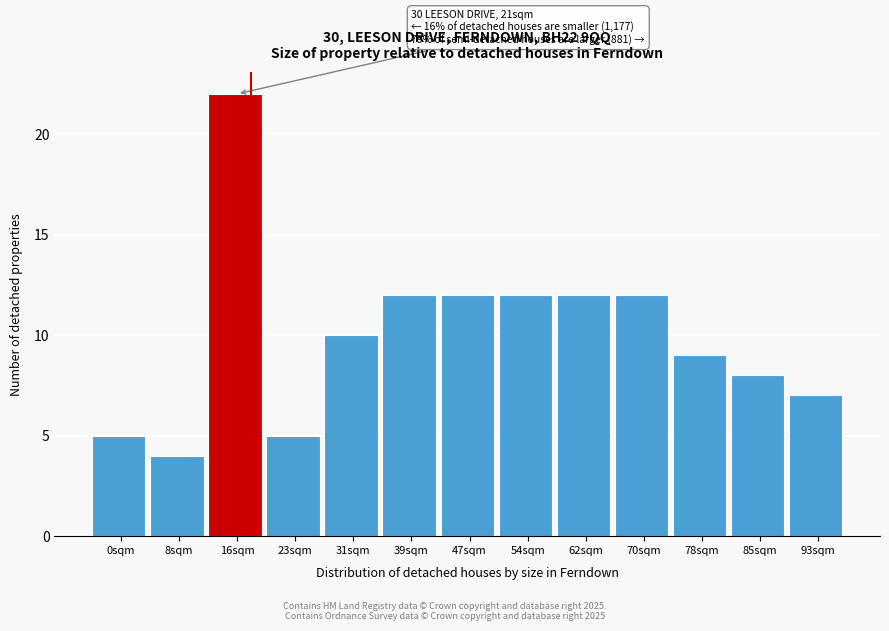

Reading left to right, what are all the values shown in this chart?

5	4	22	5	10	12	12	12	12	12	9	8	7